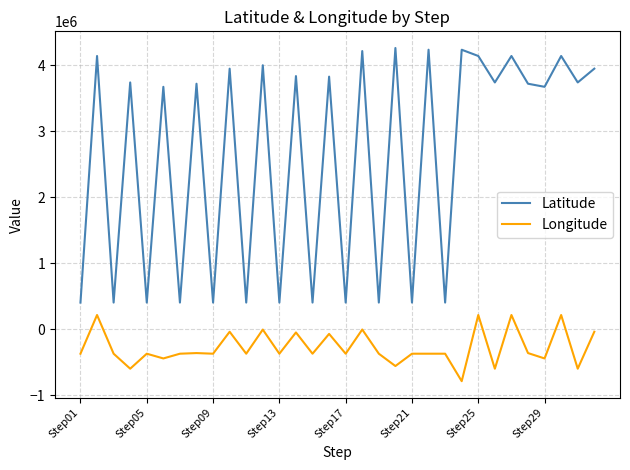

What is the difference between the maximum and minimum values in the Latitude series?

3855838